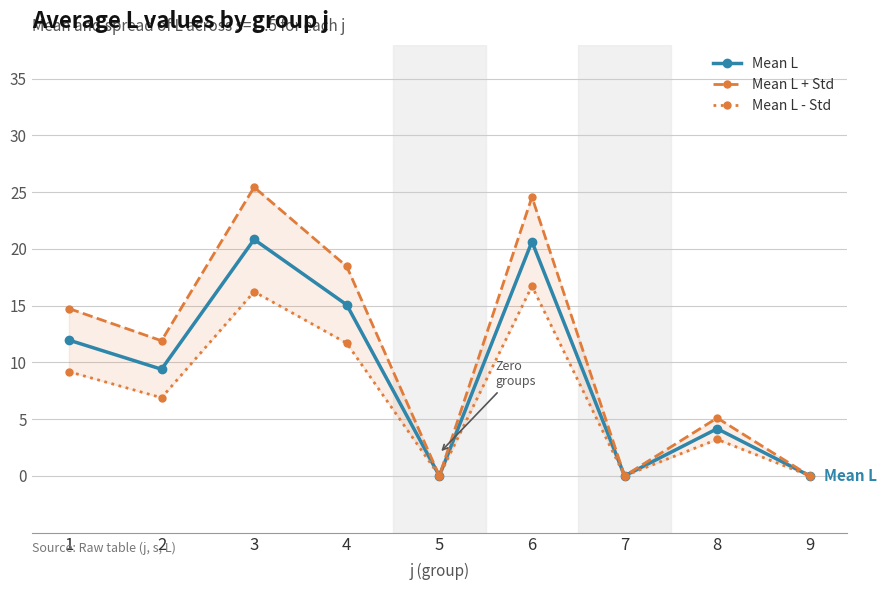

True or false: Mean L - Std and Mean L + Std cross at least once.

False